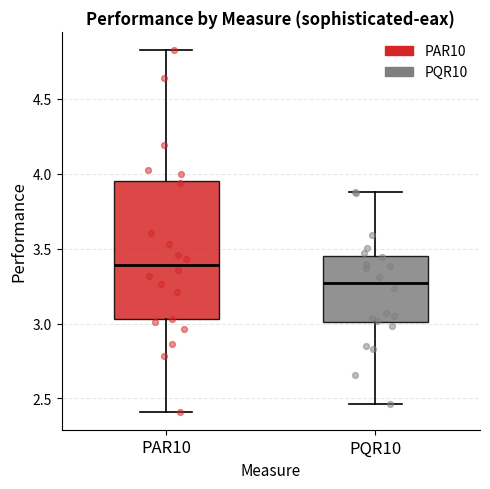

Reading left to right, read every box against the y-axis: the position of its median line, the range the box covers, and the ends of its whiskers. The values are not printed on the chart, so give them approximately, as read against the axis.

PAR10: median 3.40, box 3.05 to 3.95, whiskers 2.40 to 4.85
PQR10: median 3.25, box 3.00 to 3.45, whiskers 2.45 to 3.90